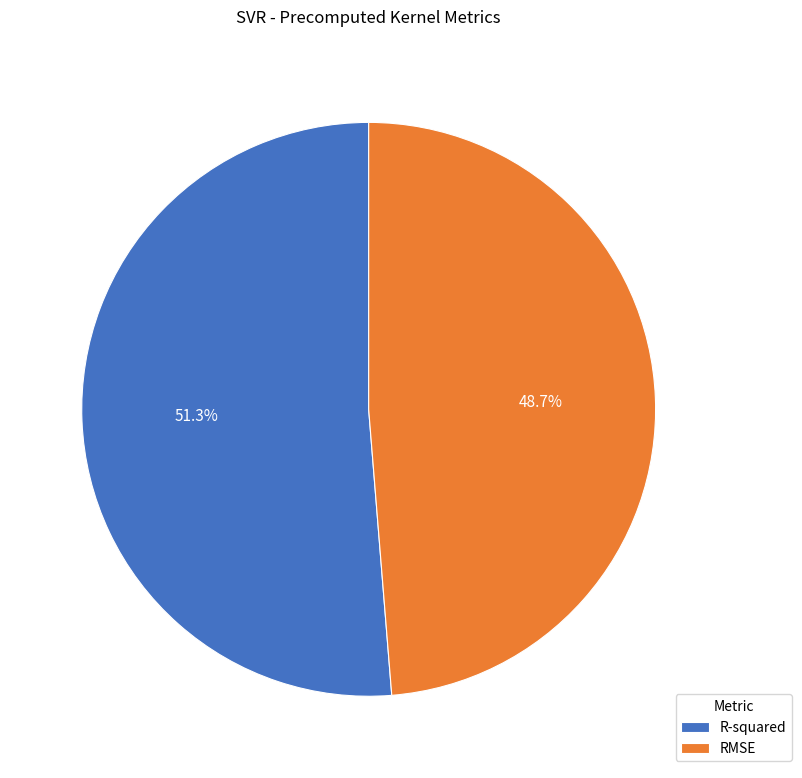

How many slices are in this pie chart?

2